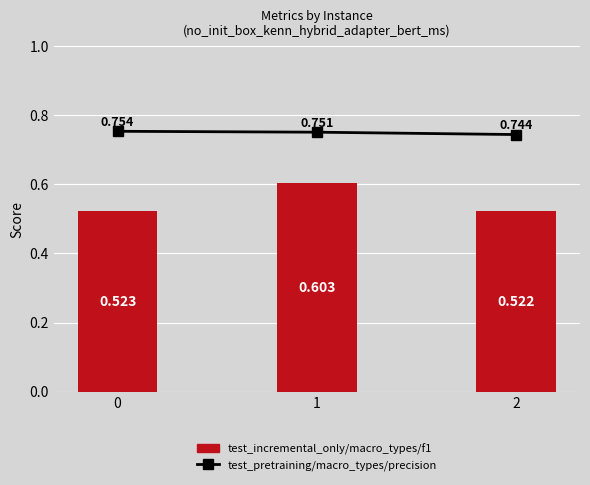

Which series has the largest total across all categories?

test_pretraining/macro_types/precision